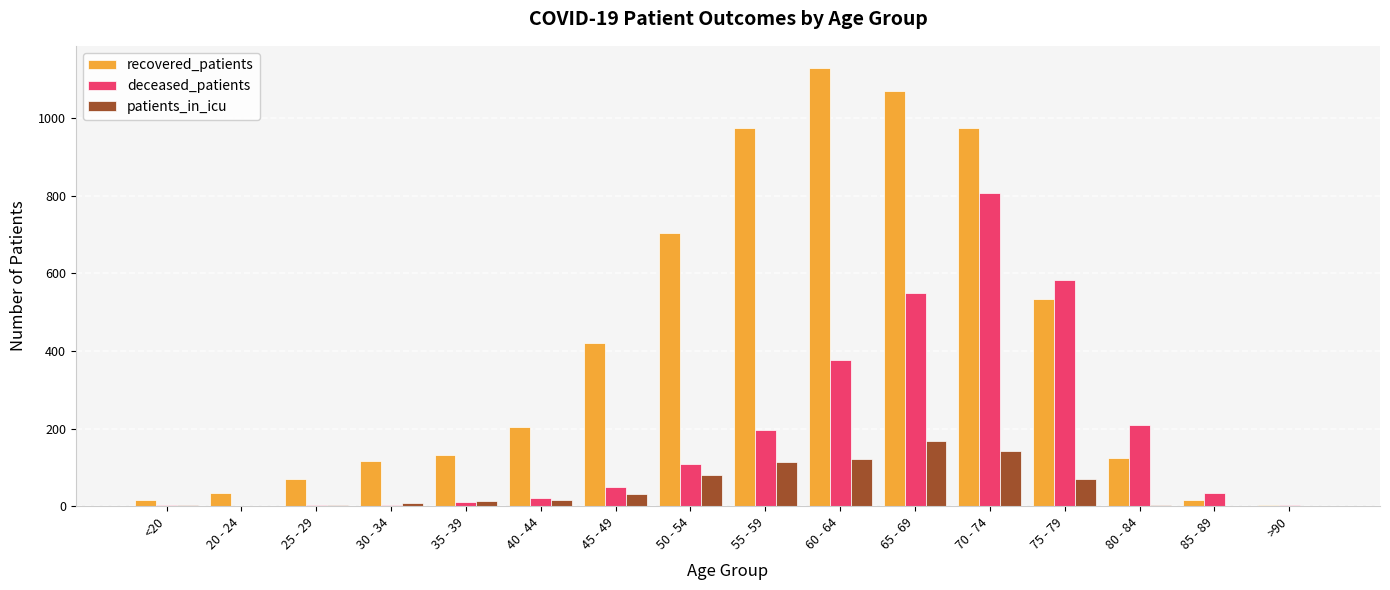

At which category is the sum across all series the highest?

70 - 74